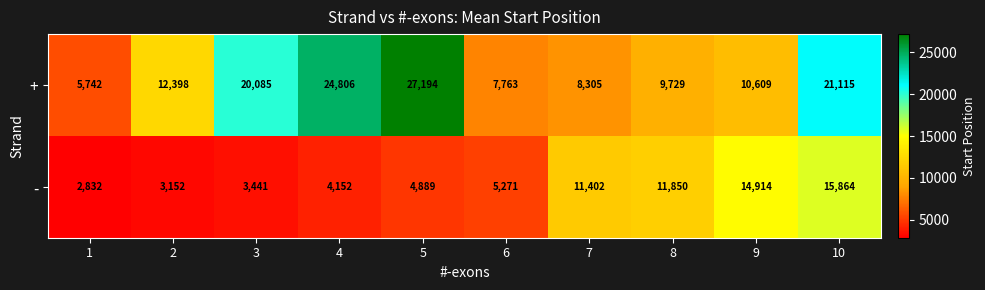

Which series changed the most between 6 and 7?

-